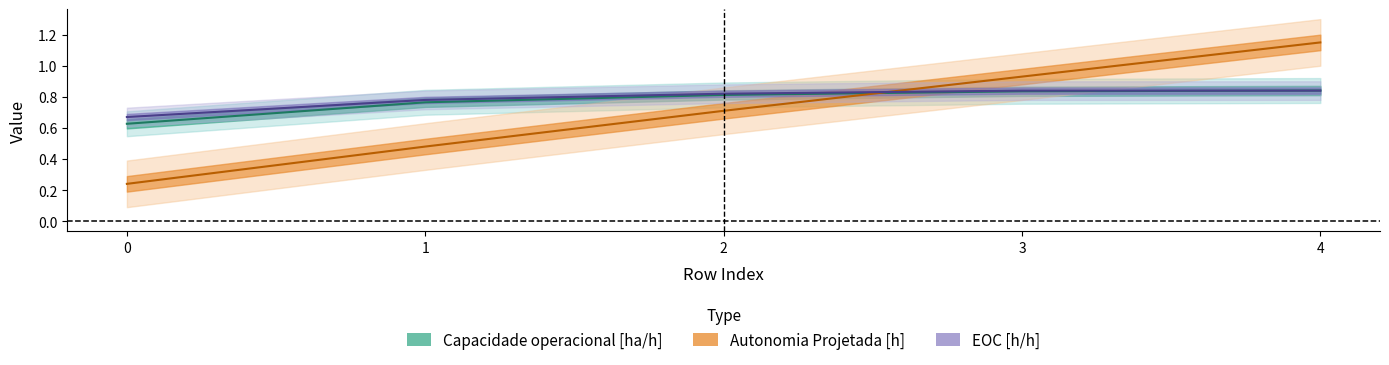

List the series in order of their peak value, lowest first.

EOC [h/h], Capacidade operacional [ha/h], Autonomia Projetada [h]